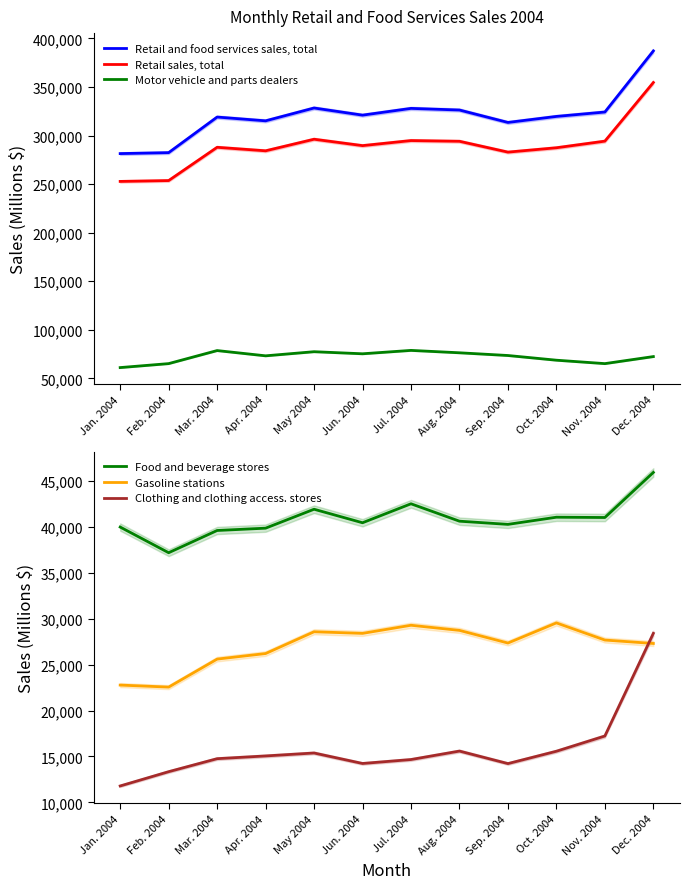

True or false: Motor vehicle and parts dealers and Gasoline stations cross at least once.

False